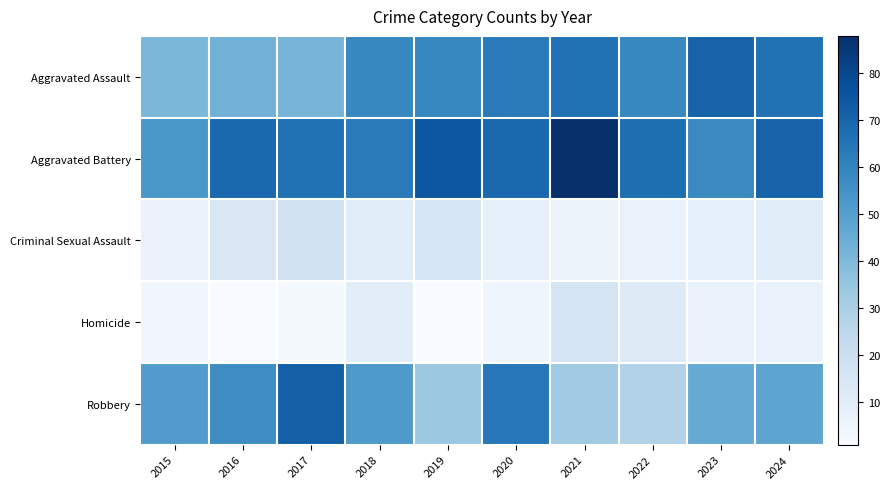

At how many categories does at least one series exceed 43?

10